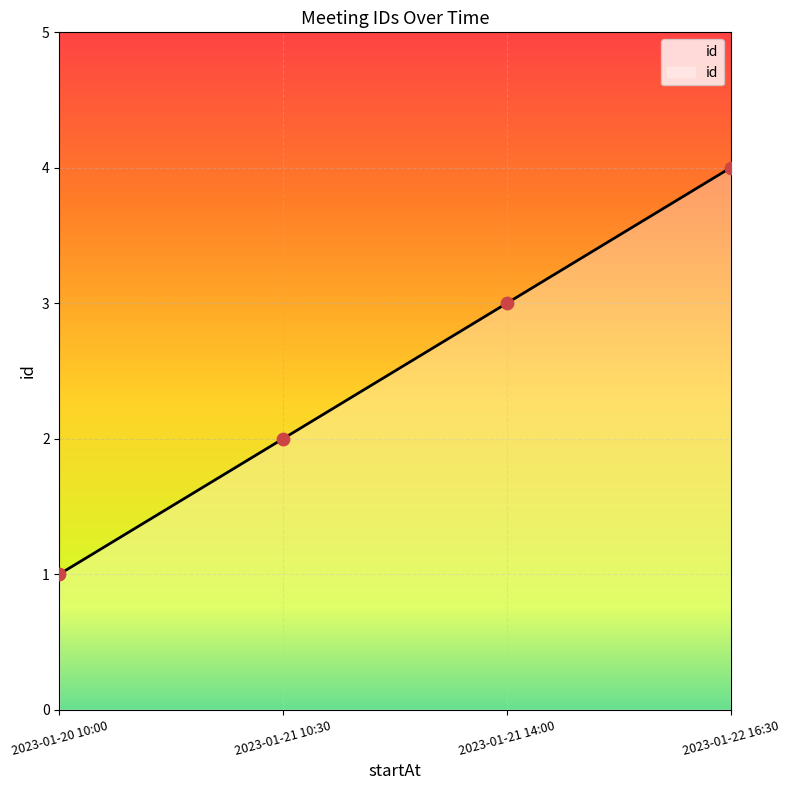

What is the ratio of the value at 2023-01-21 10:30 to the value at 2023-01-22 16:30?

0.5